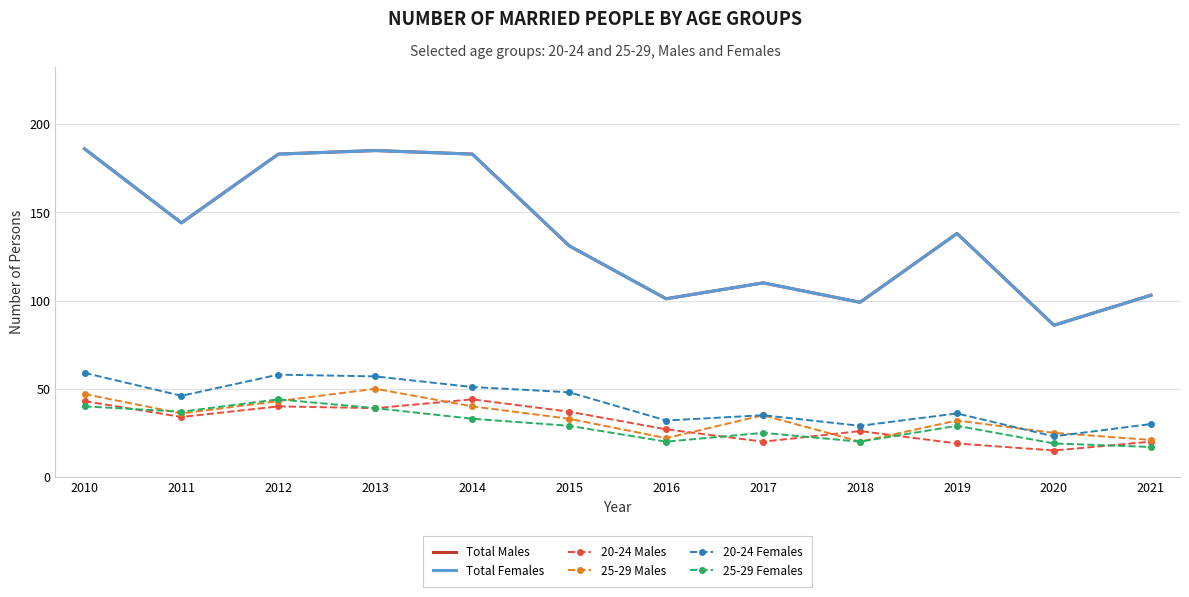

What are all the series names shown in the legend?

Total Males, Total Females, 20-24 Males, 25-29 Males, 20-24 Females, 25-29 Females